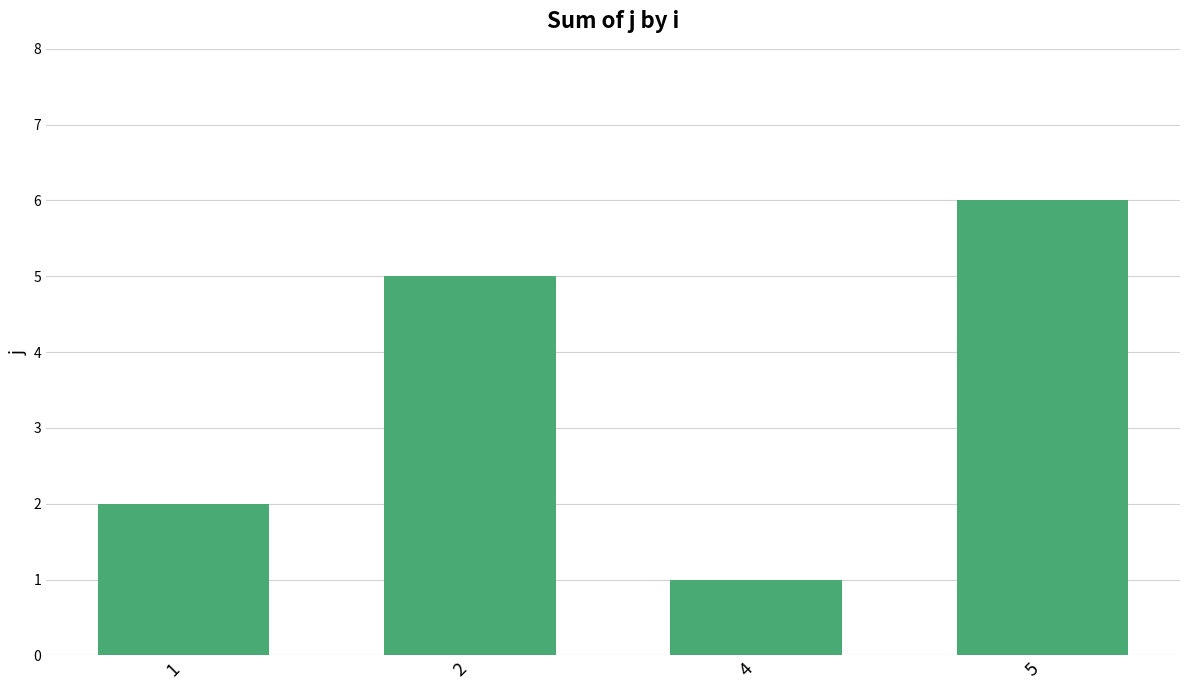

What is the value of the 4th bar from the left?

6